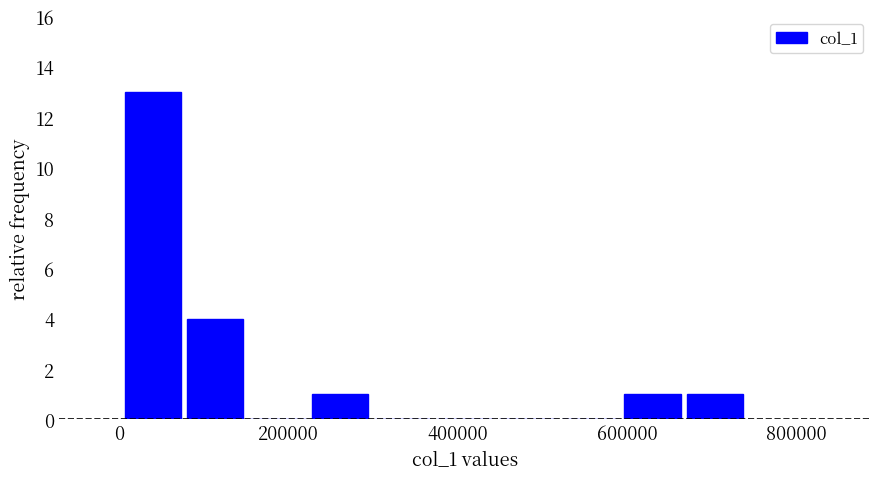

Read against the x-axis, roughly where is the centre of the tallest bar?

40000